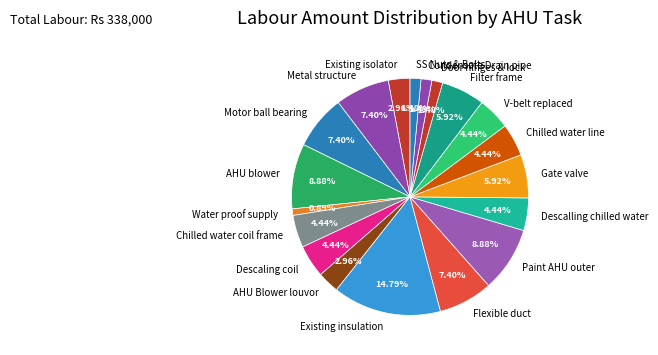

Do Door hinges & lock and Descaling coil together represent more than half of the pie?

No